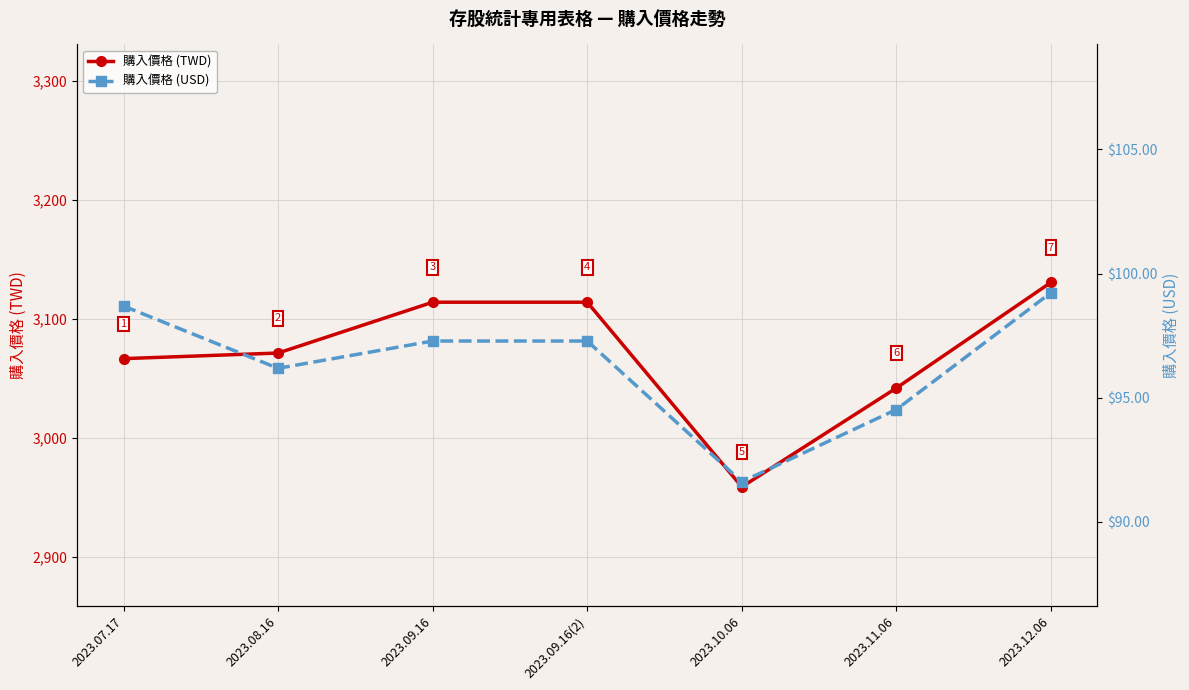

How many values in the 購入價格 (USD) series are below 97?

3